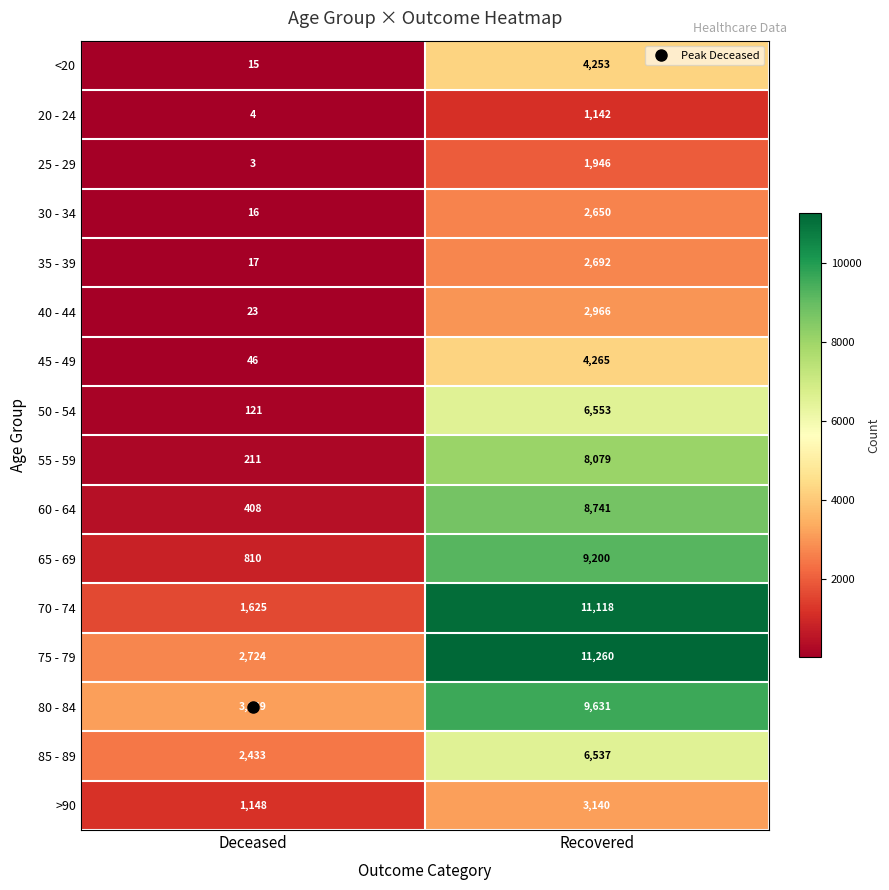

What is the sum of the 55 - 59 values at Recovered and Deceased?

8290